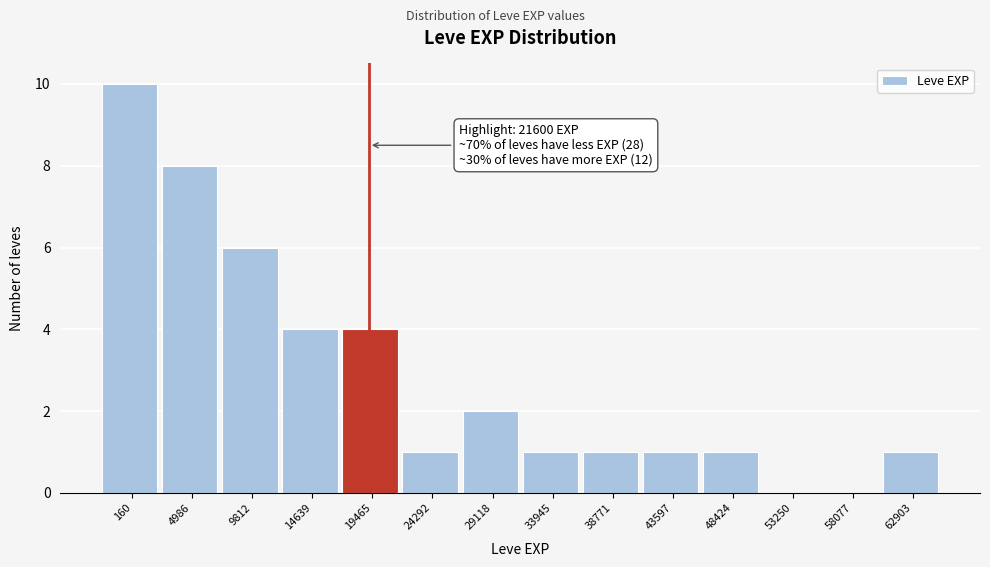

Reading left to right, what are all the values shown in this chart?

160=10	4986=8	9812=6	14639=4	19465=4	24292=1	29118=2	33945=1	38771=1	43597=1	48424=1	53250=0	58077=0	62903=1